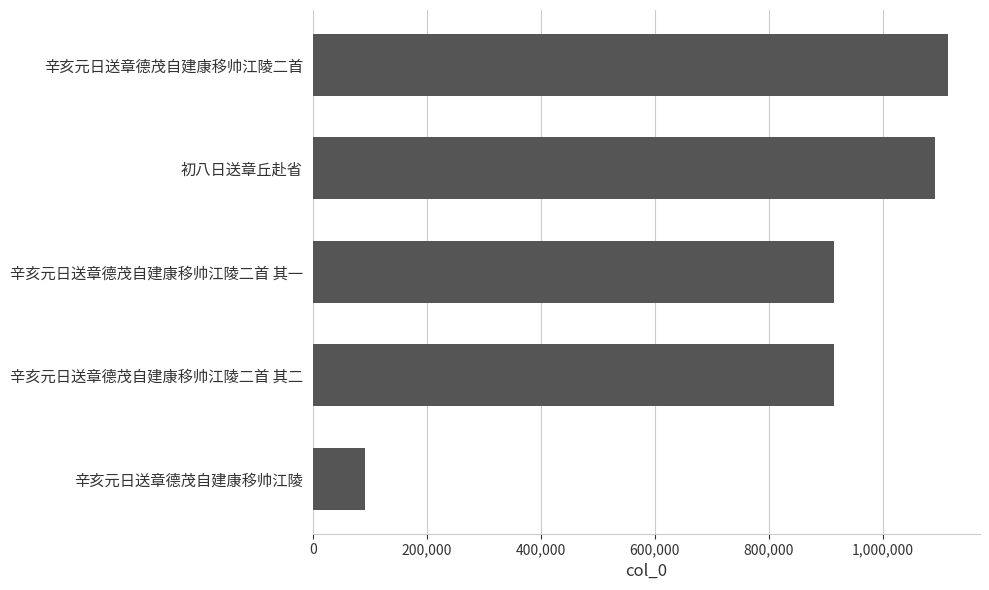

Is it true that the value at 辛亥元日送章德茂自建康移帅江陵二首 其二 is 341270?

False